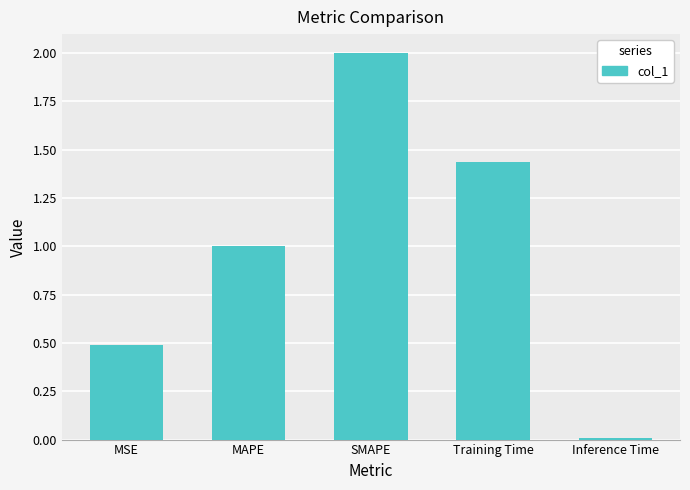

Rank the categories by value from highest to lowest.

SMAPE, Training Time, MAPE, MSE, Inference Time